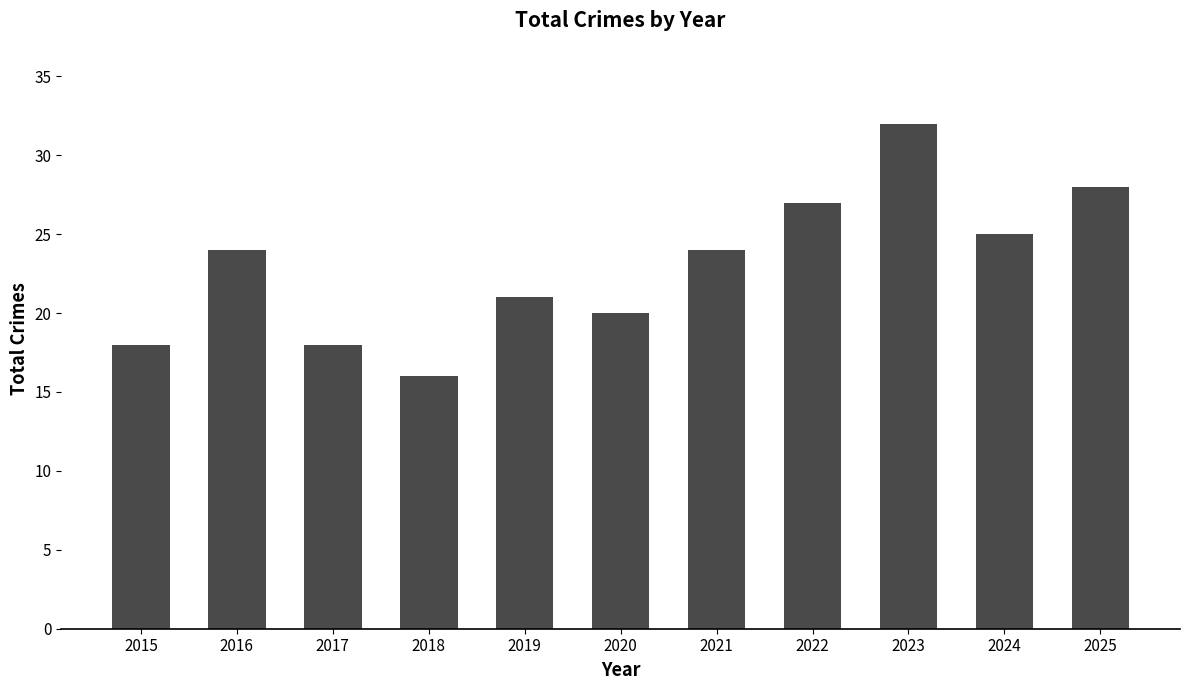

What is the value of the 1st bar from the left?

18